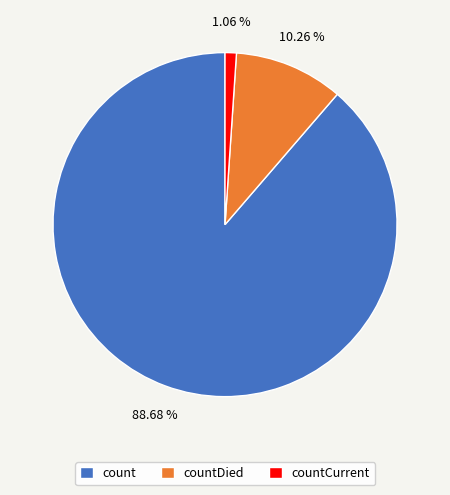

Approximately how many times larger is the value at count compared to countDied?

8.6